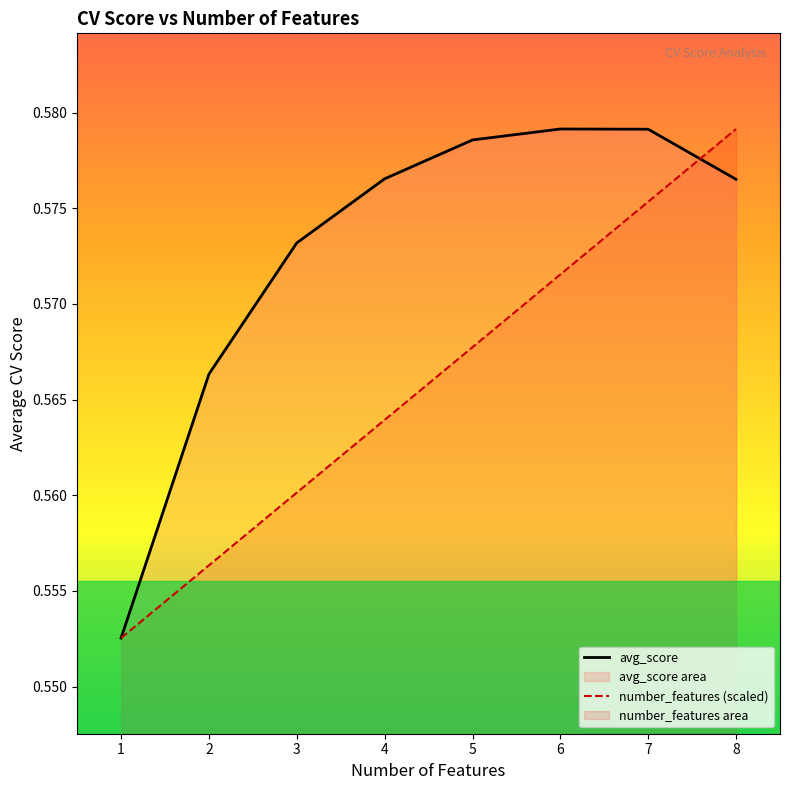

What is the average value of the number_features series?

0.6